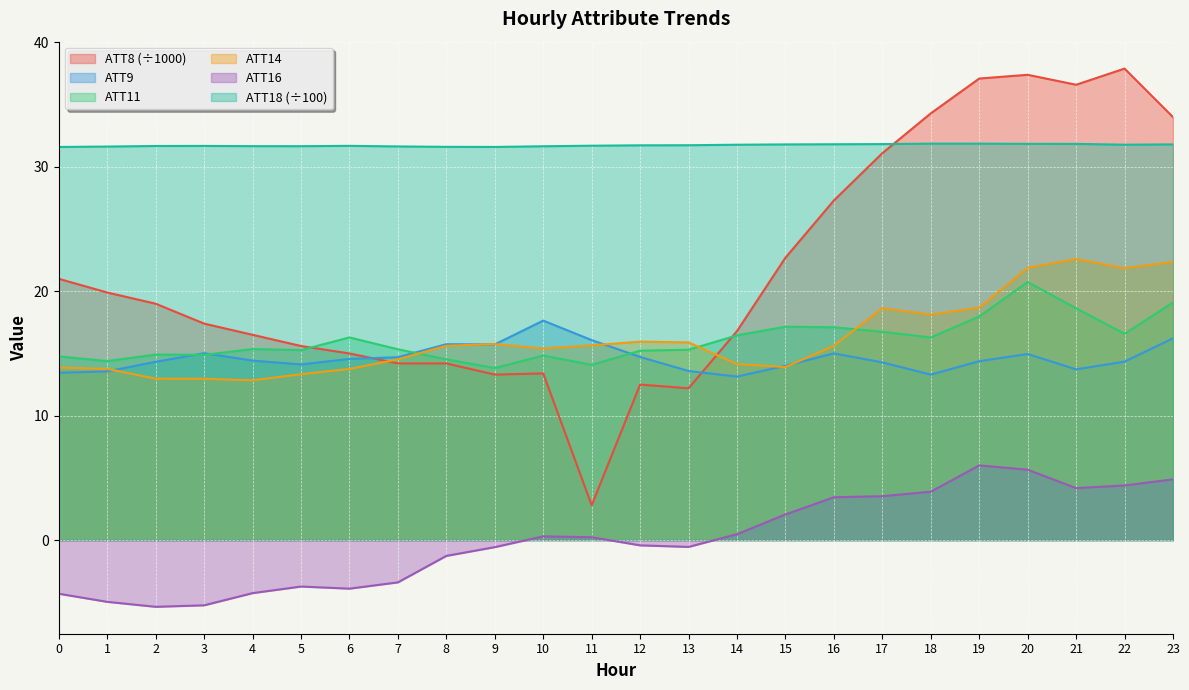

At which label does ATT16 first exceed 0?

10